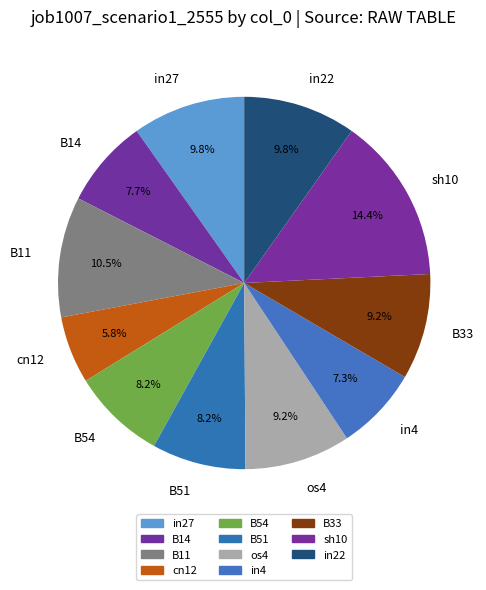

Which category has the biggest portion of the pie?

sh10